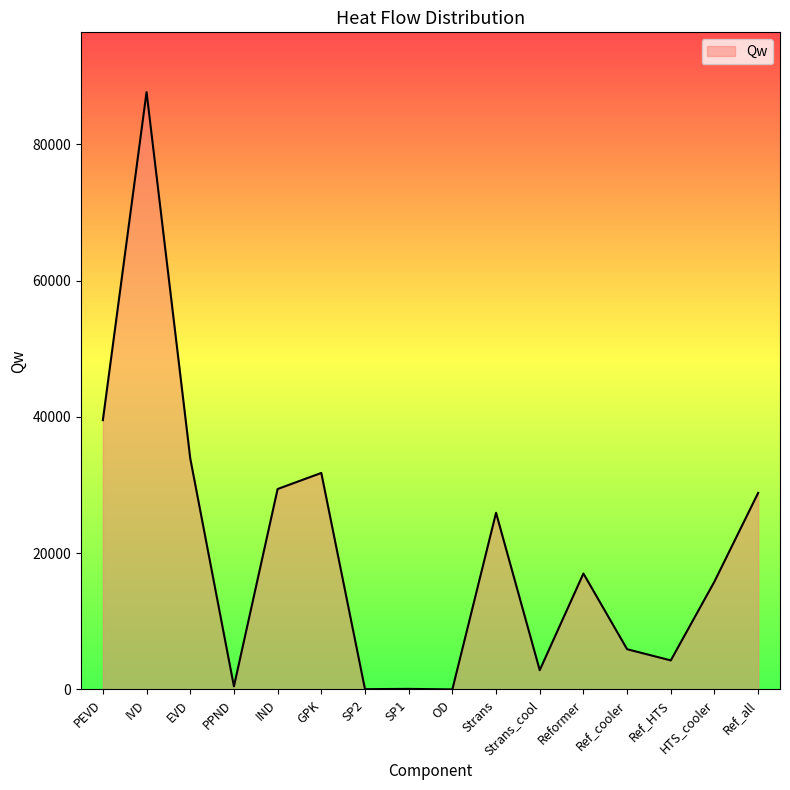

Is it true that the value at SP1 is 88.4?

True